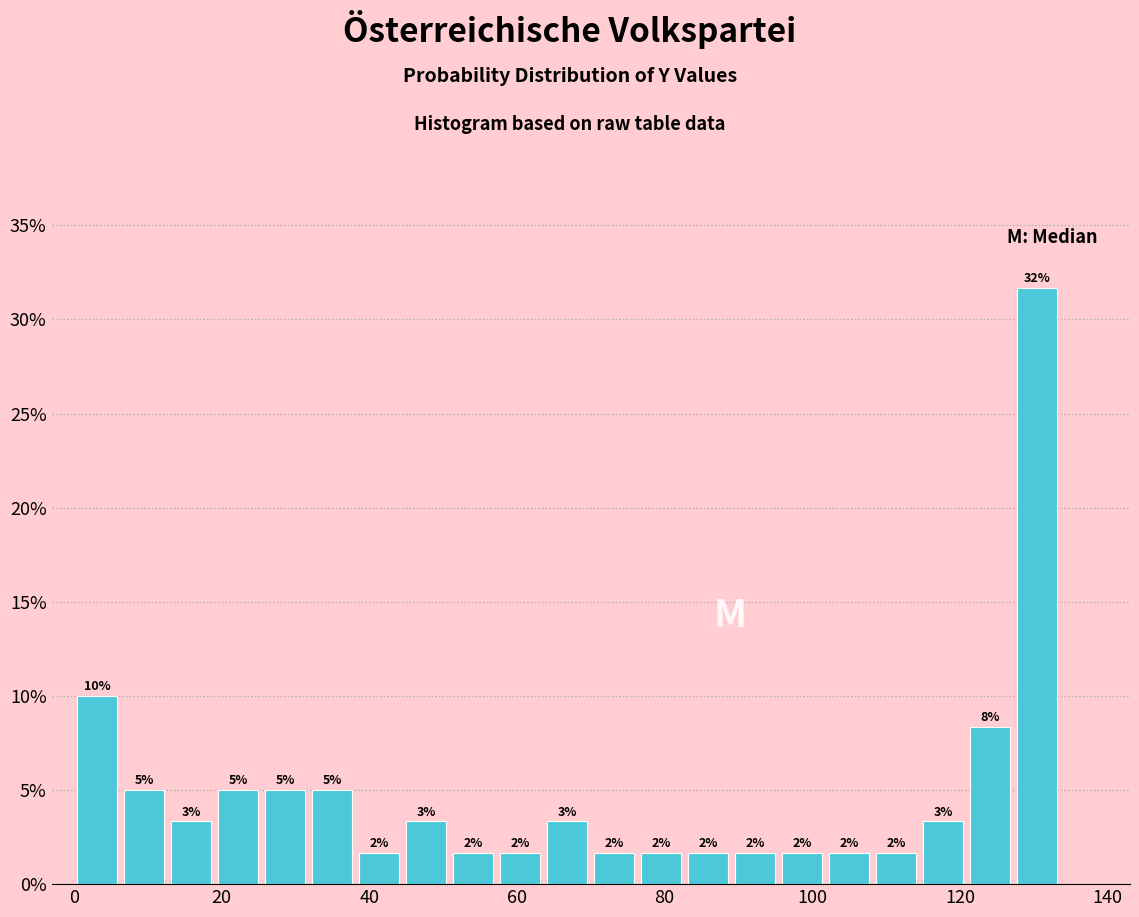

Around what value on the x-axis is the tallest bar? Give the approximate position of its centre, as read against the axis.

130